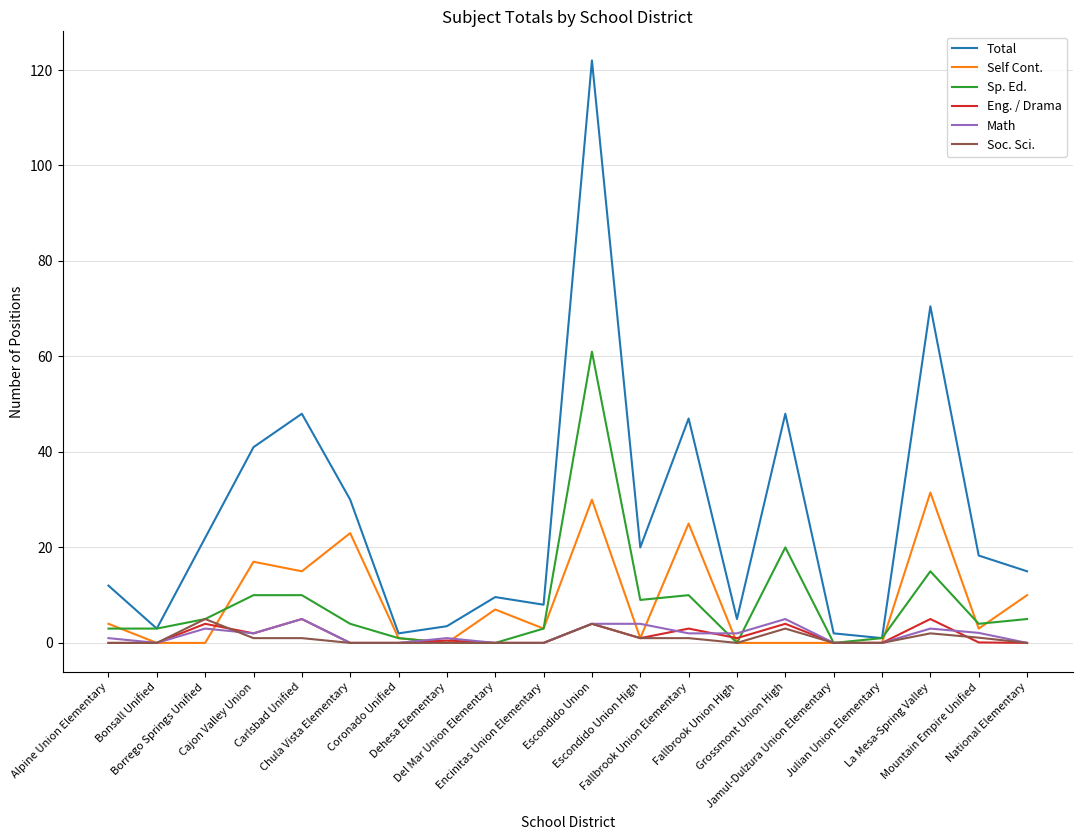

What position from the left is Dehesa Elementary?

8